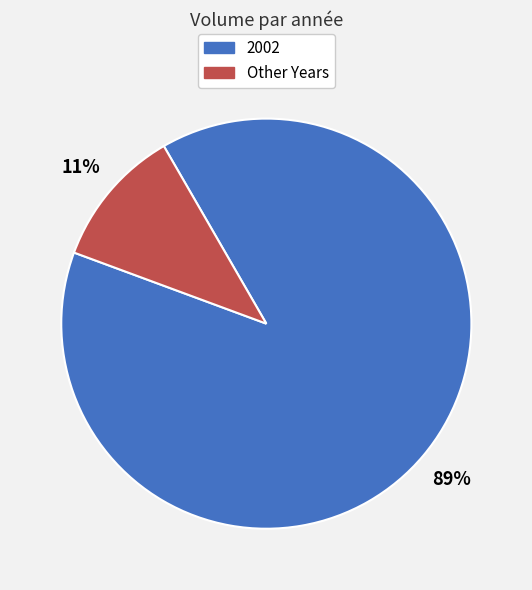

To the nearest percent, what is the difference between the largest and smallest slice percentages?

78%